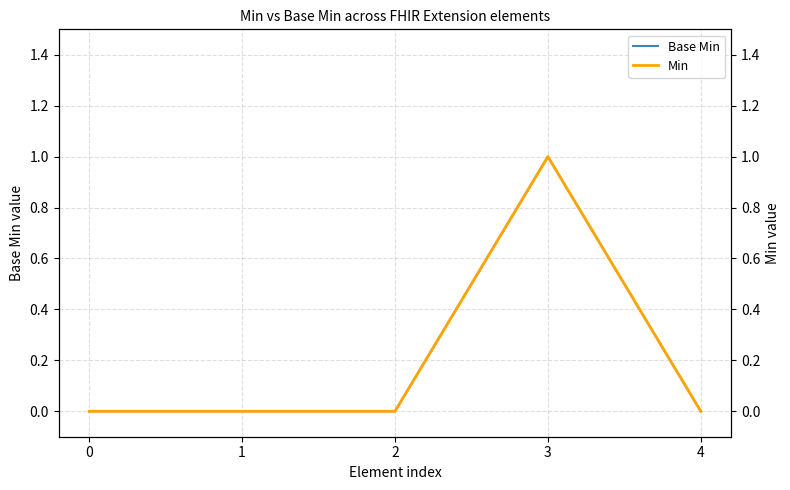

Count the Base Min values in the range 0 to 1.

5